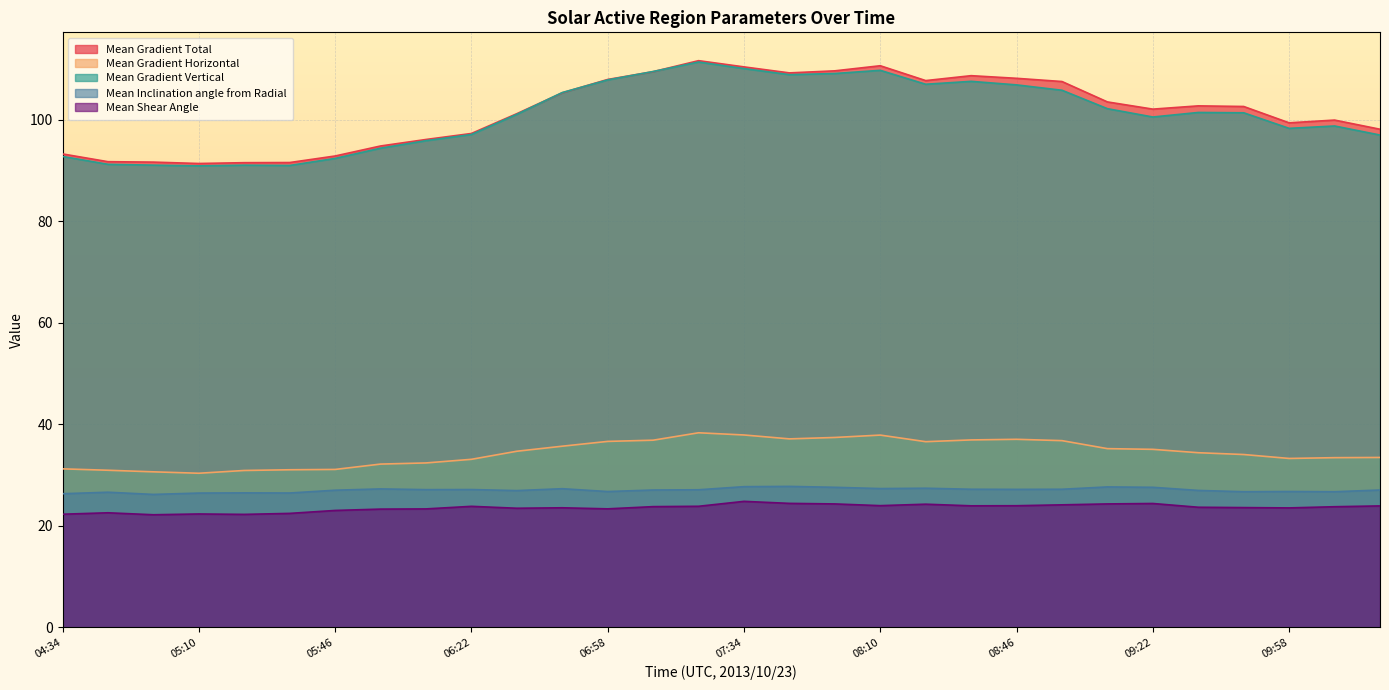

Is it true that Mean Gradient Vertical equals 192.5 at 08:34?

False